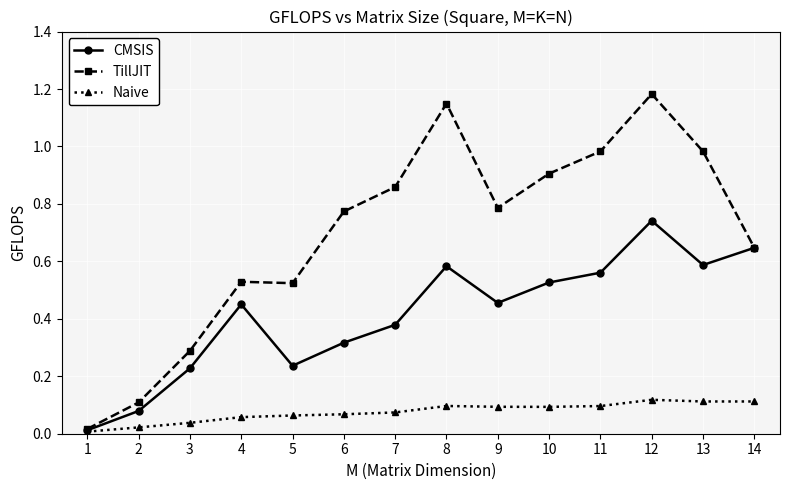

True or false: TillJIT has more than 1 interior local peaks.

True